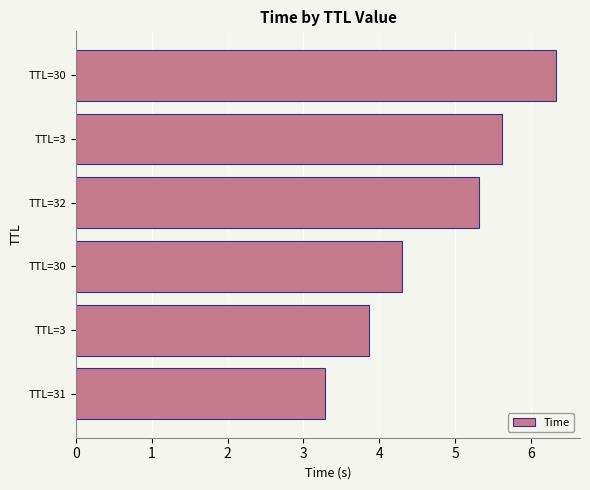

How many data points are above 5?

3